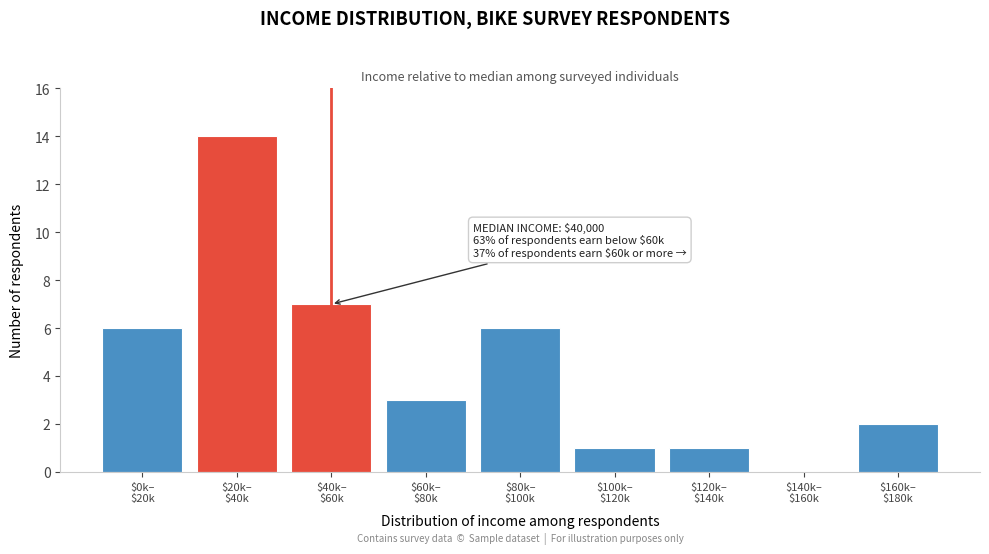

What is the greatest value displayed?

14